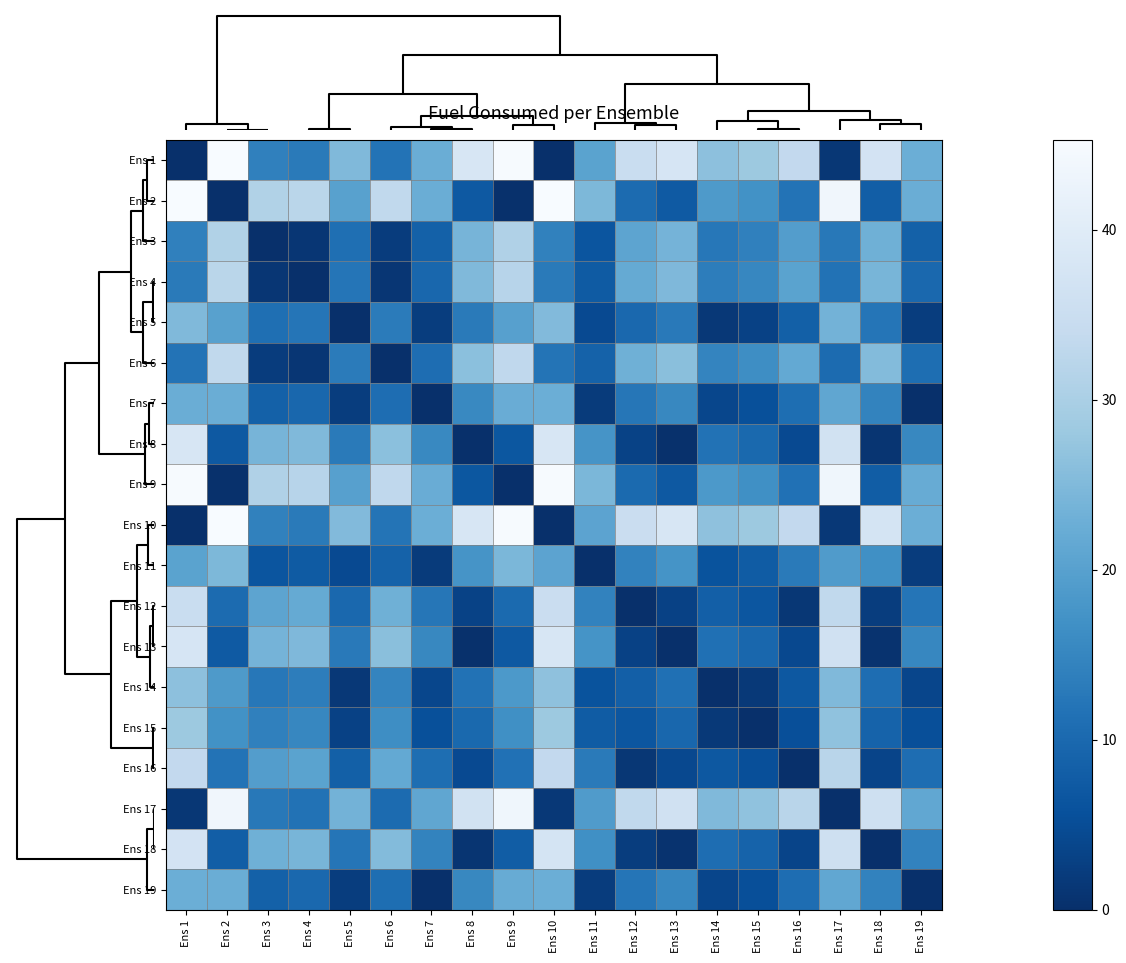

What is the difference between the highest and lowest values at Ens 14?

26.6